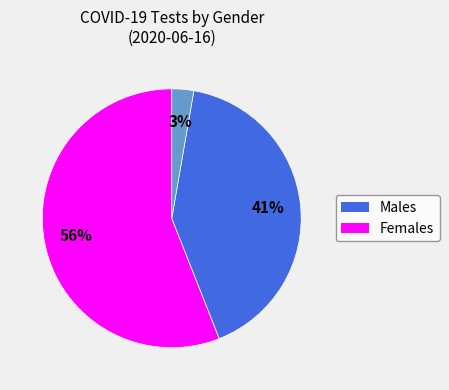

To the nearest percent, what is the average slice percentage?

33%